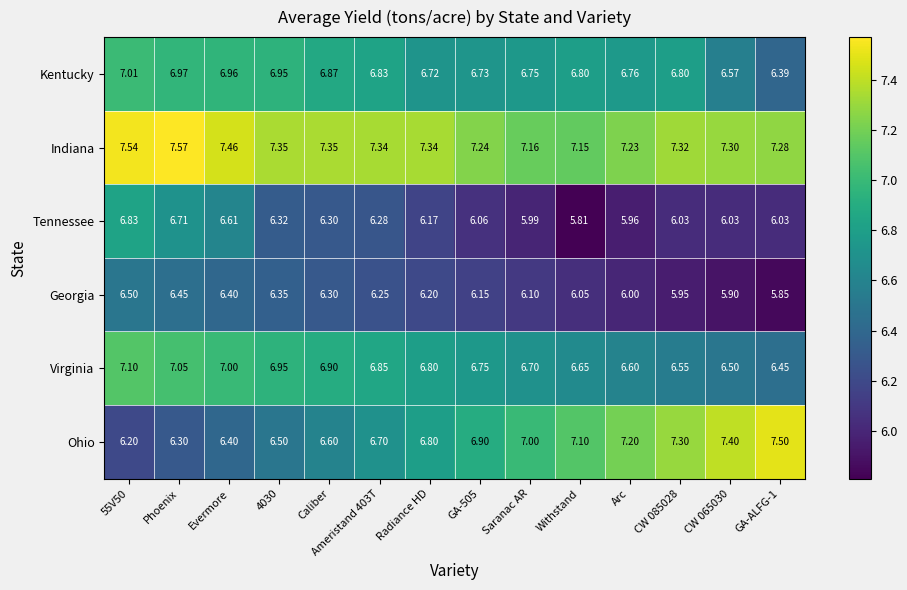

Which series has the largest range (max minus min)?

Ohio